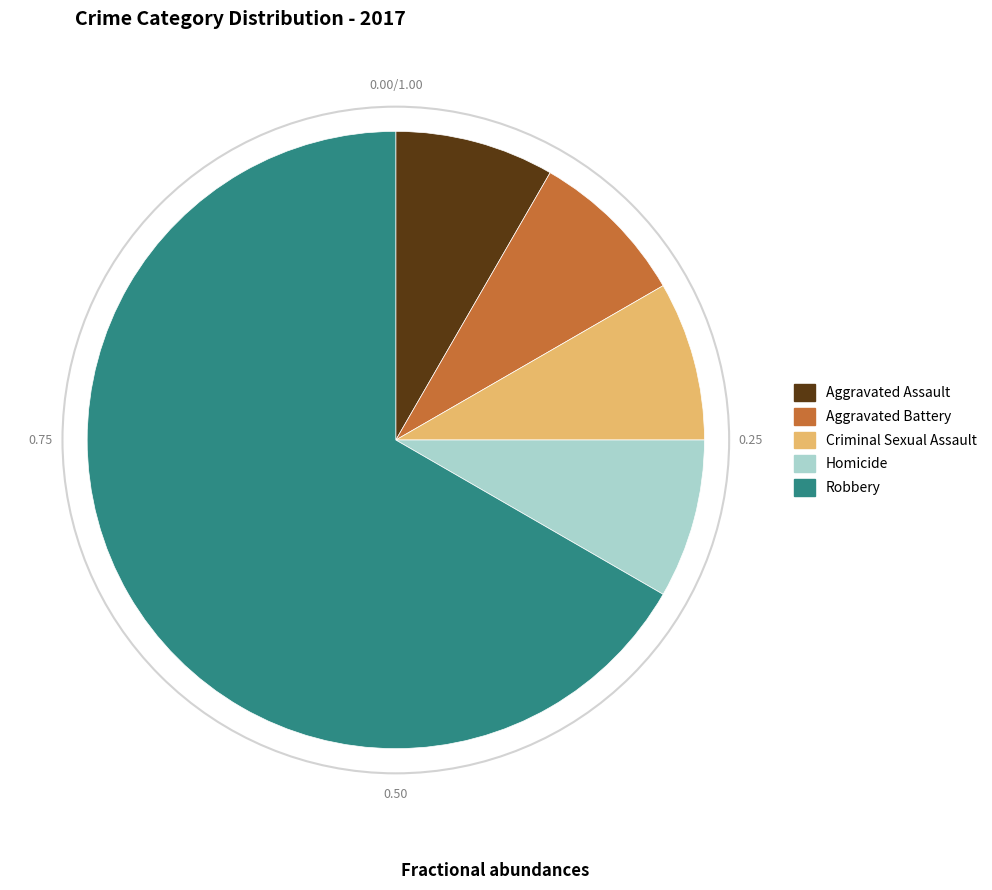

What is the largest slice in the pie chart?

Robbery